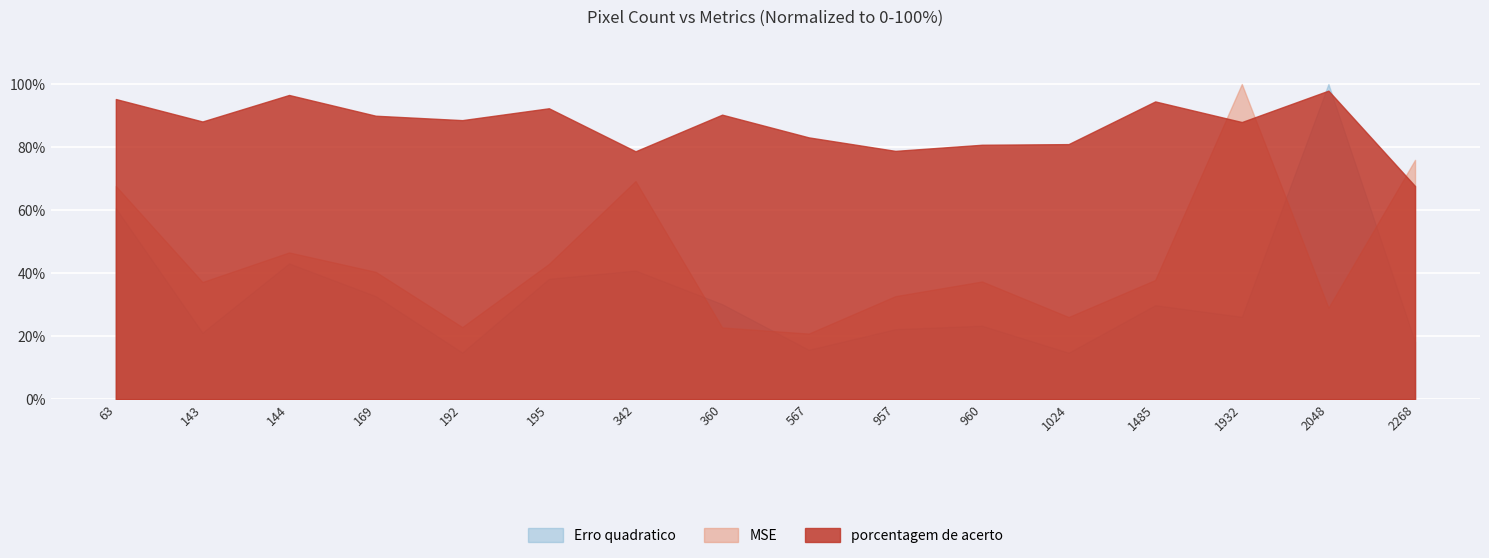

Rank the series at 63 from lowest to highest value.

Erro quadratico, MSE, porcentagem de acerto